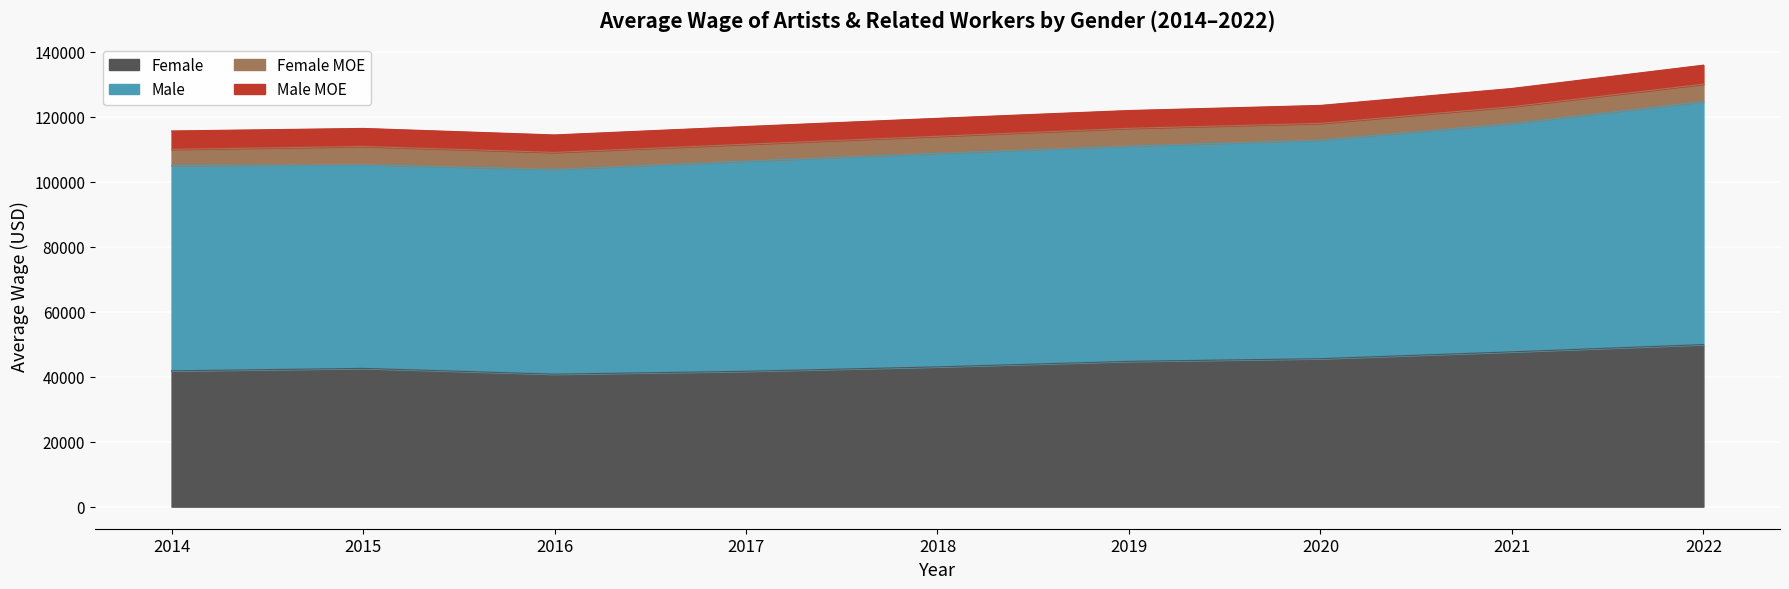

What is the value of the Male point at the 3rd from the left?

103808.2